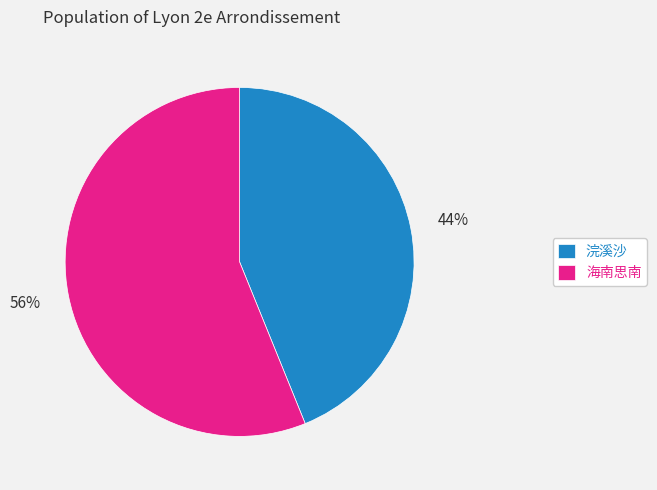

What is the largest slice in the pie chart?

海南思南